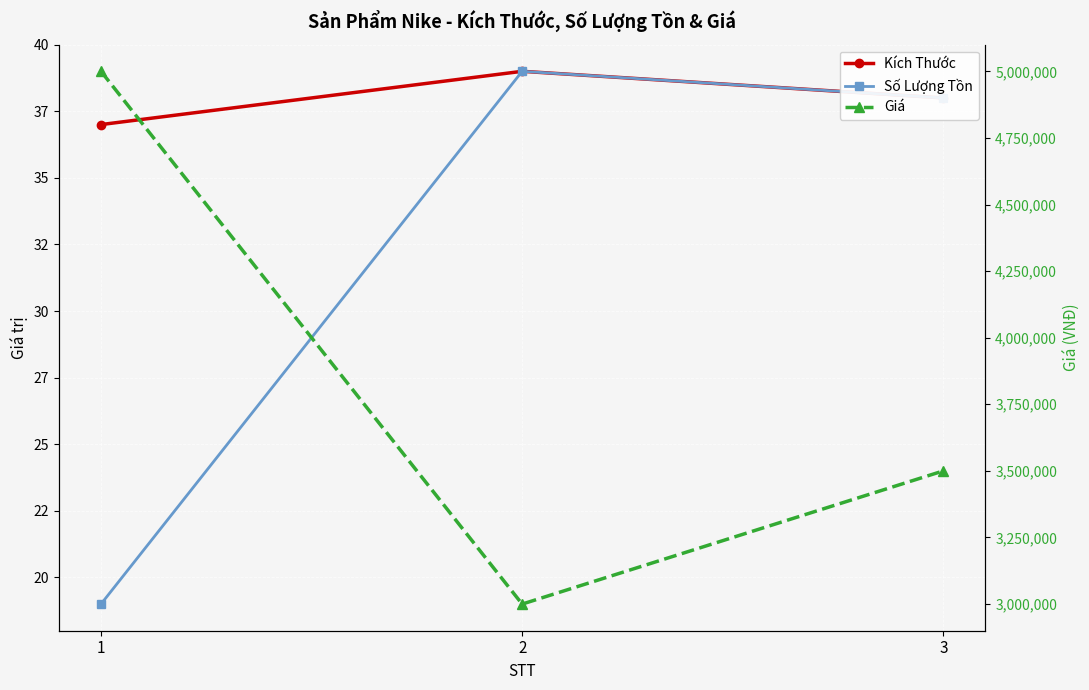

Is the value of Kích Thước at 1 greater than the value of Số Lượng Tồn at 3?

No